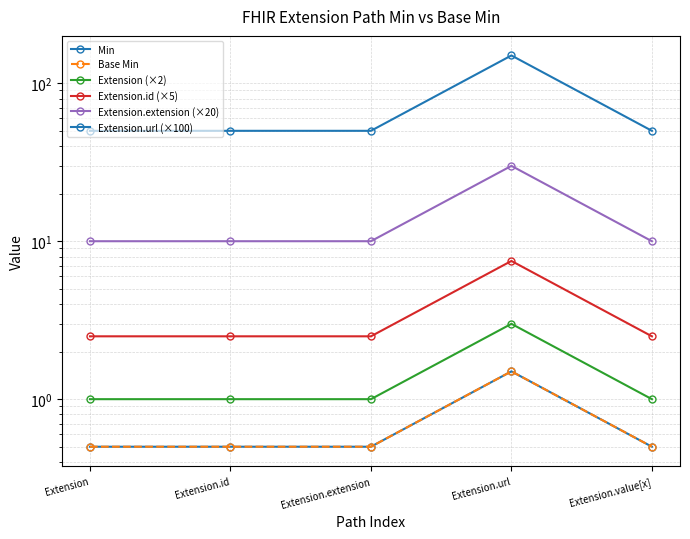

Is this an area chart (filled region under the line)?

No